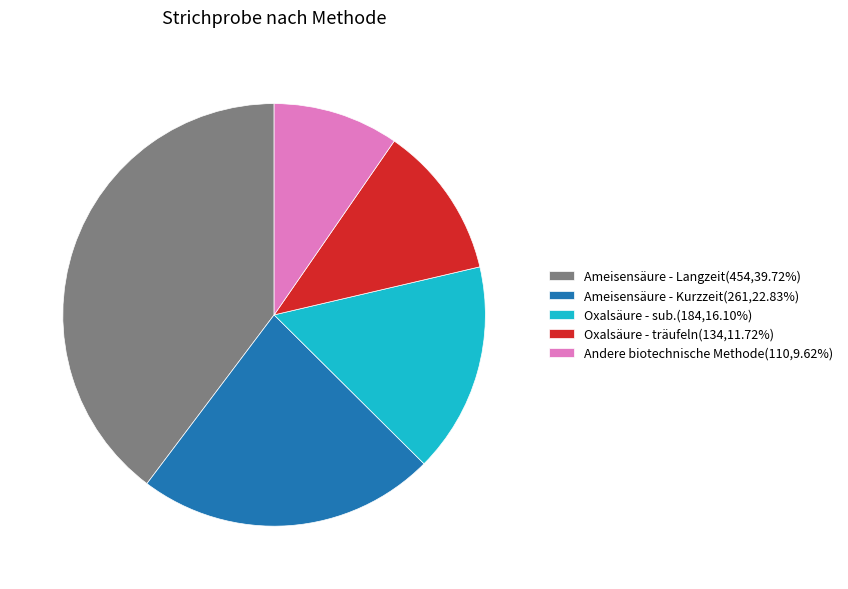

Approximately how many times larger is the value at Ameisensäure - Langzeit(454,39.72%) compared to Andere biotechnische Methode(110,9.62%)?

4.1